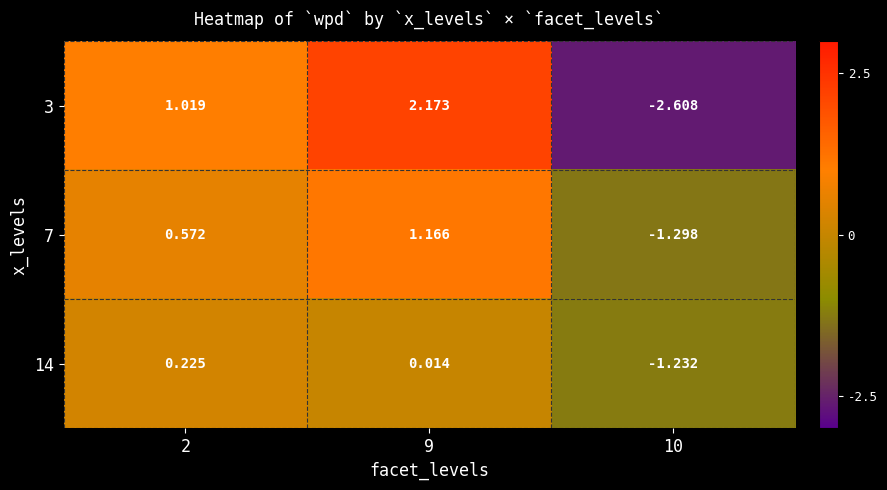

Is the value of 14 at 2 greater than the value of 3 at 2?

No